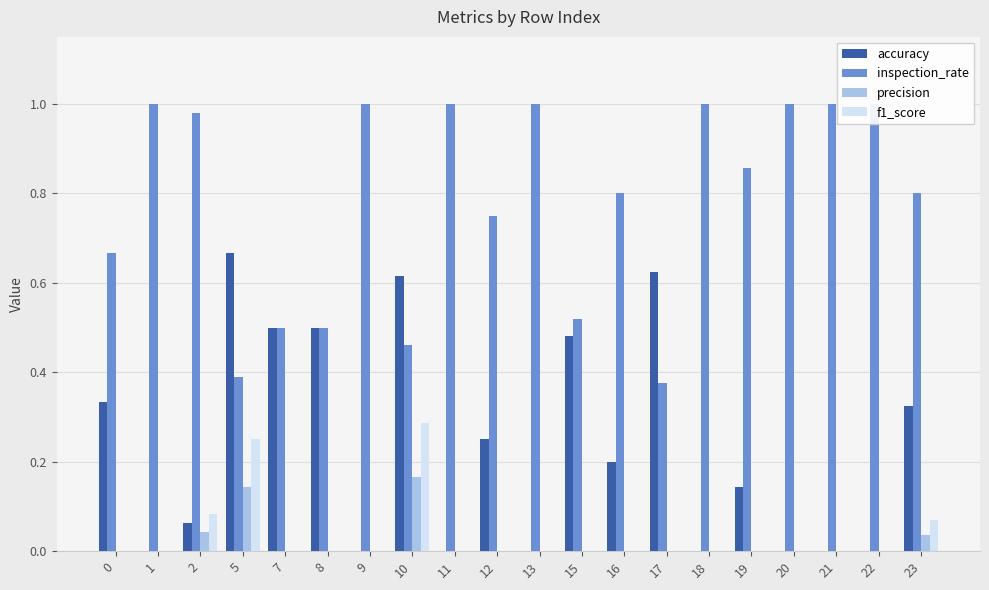

Which category has the highest value in the inspection_rate series?

1